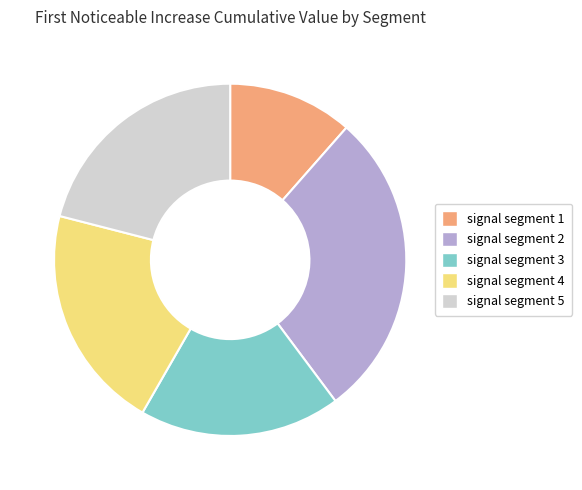

Does any single category account for the majority?

No